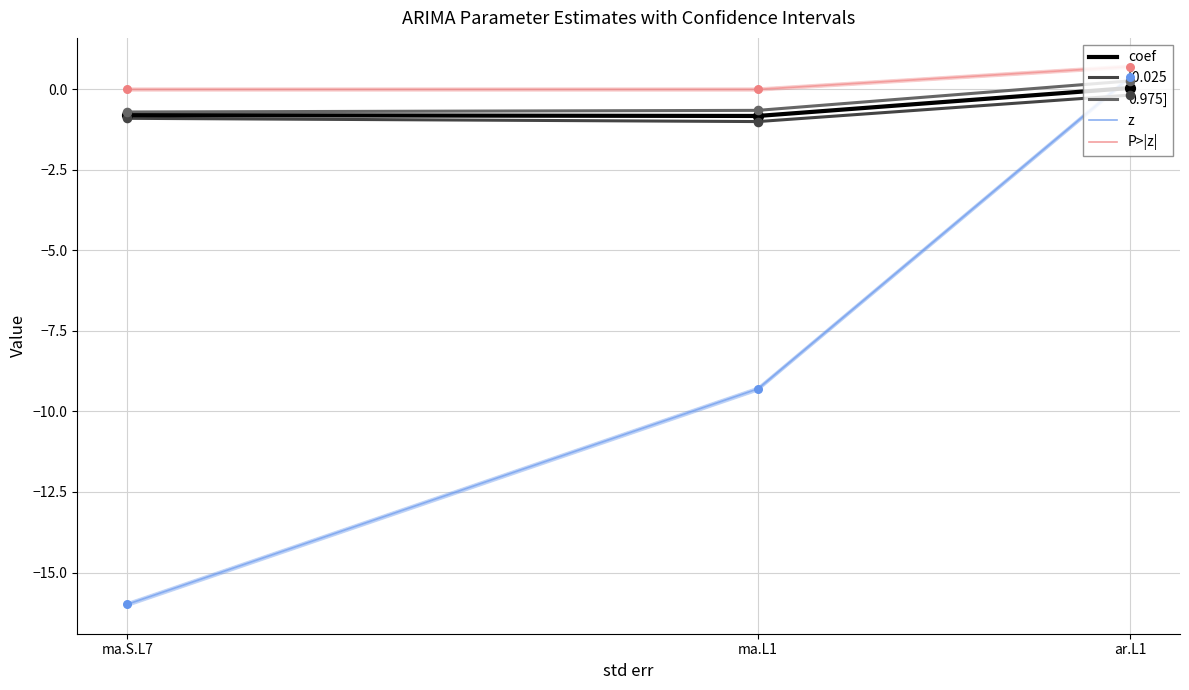

Is the value of coef at ar.L1 greater than the value of 0.975] at ma.S.L7?

Yes